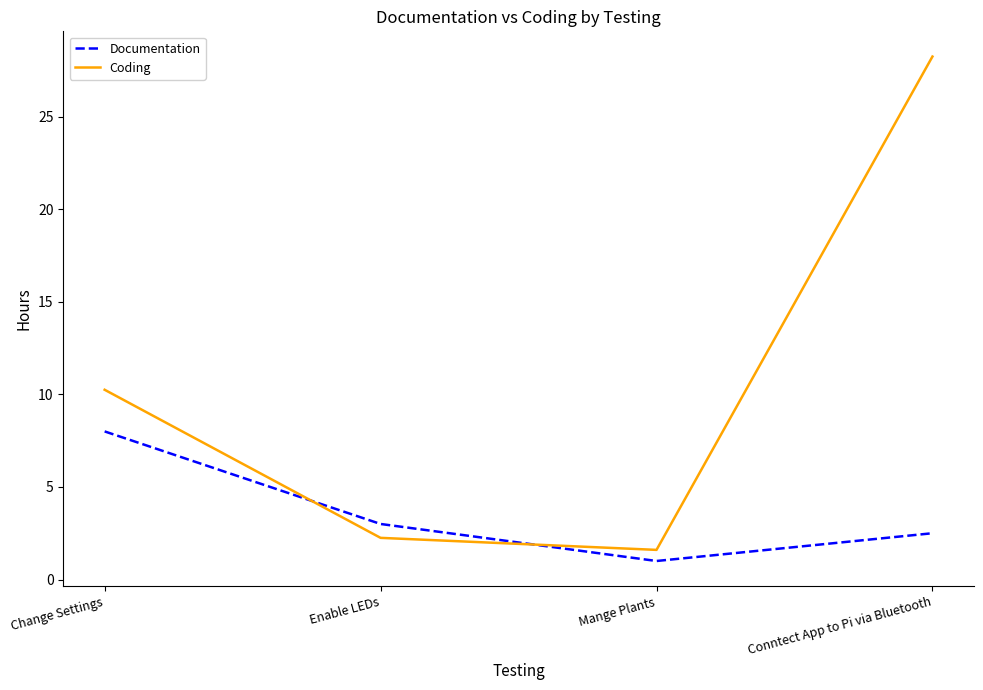

What is the sum of the Coding values at Change Settings and Conntect App to Pi via Bluetooth?

38.5